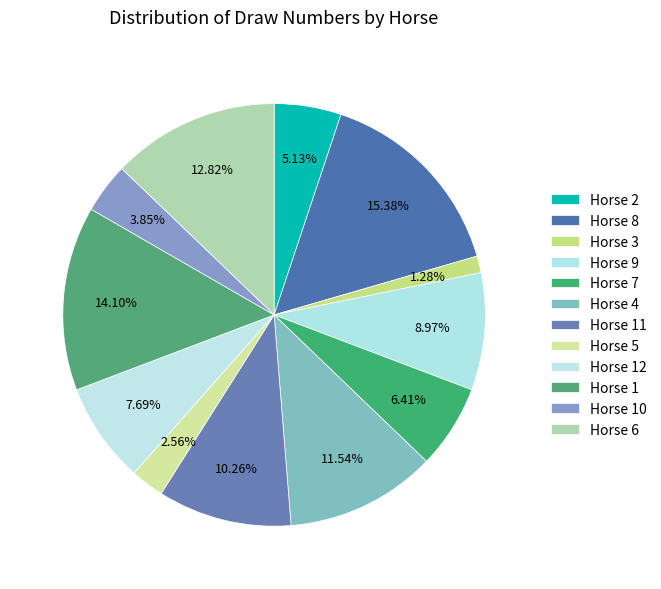

Count the number of slices in the pie.

12